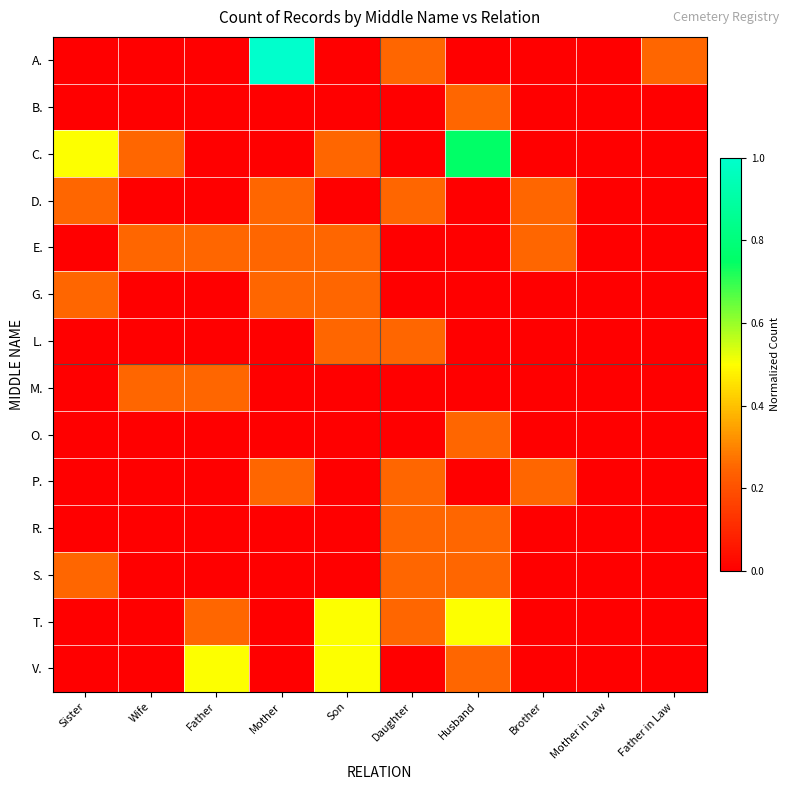

Reading left to right, what are all the values shown in this chart?

A.: Sister=0.0	Wife=0.0	Father=0.0	Mother=1.0	Son=0.0	Daughter=0.2	Husband=0.0	Brother=0.0	Mother in Law=0.0	Father in Law=0.2
B.: Sister=0.0	Wife=0.0	Father=0.0	Mother=0.0	Son=0.0	Daughter=0.0	Husband=0.2	Brother=0.0	Mother in Law=0.0	Father in Law=0.0
C.: Sister=0.5	Wife=0.2	Father=0.0	Mother=0.0	Son=0.2	Daughter=0.0	Husband=0.8	Brother=0.0	Mother in Law=0.0	Father in Law=0.0
D.: Sister=0.2	Wife=0.0	Father=0.0	Mother=0.2	Son=0.0	Daughter=0.2	Husband=0.0	Brother=0.2	Mother in Law=0.0	Father in Law=0.0
E.: Sister=0.0	Wife=0.2	Father=0.2	Mother=0.2	Son=0.2	Daughter=0.0	Husband=0.0	Brother=0.2	Mother in Law=0.0	Father in Law=0.0
G.: Sister=0.2	Wife=0.0	Father=0.0	Mother=0.2	Son=0.2	Daughter=0.0	Husband=0.0	Brother=0.0	Mother in Law=0.0	Father in Law=0.0
L.: Sister=0.0	Wife=0.0	Father=0.0	Mother=0.0	Son=0.2	Daughter=0.2	Husband=0.0	Brother=0.0	Mother in Law=0.0	Father in Law=0.0
M.: Sister=0.0	Wife=0.2	Father=0.2	Mother=0.0	Son=0.0	Daughter=0.0	Husband=0.0	Brother=0.0	Mother in Law=0.0	Father in Law=0.0
O.: Sister=0.0	Wife=0.0	Father=0.0	Mother=0.0	Son=0.0	Daughter=0.0	Husband=0.2	Brother=0.0	Mother in Law=0.0	Father in Law=0.0
P.: Sister=0.0	Wife=0.0	Father=0.0	Mother=0.2	Son=0.0	Daughter=0.2	Husband=0.0	Brother=0.2	Mother in Law=0.0	Father in Law=0.0
R.: Sister=0.0	Wife=0.0	Father=0.0	Mother=0.0	Son=0.0	Daughter=0.2	Husband=0.2	Brother=0.0	Mother in Law=0.0	Father in Law=0.0
S.: Sister=0.2	Wife=0.0	Father=0.0	Mother=0.0	Son=0.0	Daughter=0.2	Husband=0.2	Brother=0.0	Mother in Law=0.0	Father in Law=0.0
T.: Sister=0.0	Wife=0.0	Father=0.2	Mother=0.0	Son=0.5	Daughter=0.2	Husband=0.5	Brother=0.0	Mother in Law=0.0	Father in Law=0.0
V.: Sister=0.0	Wife=0.0	Father=0.5	Mother=0.0	Son=0.5	Daughter=0.0	Husband=0.2	Brother=0.0	Mother in Law=0.0	Father in Law=0.0